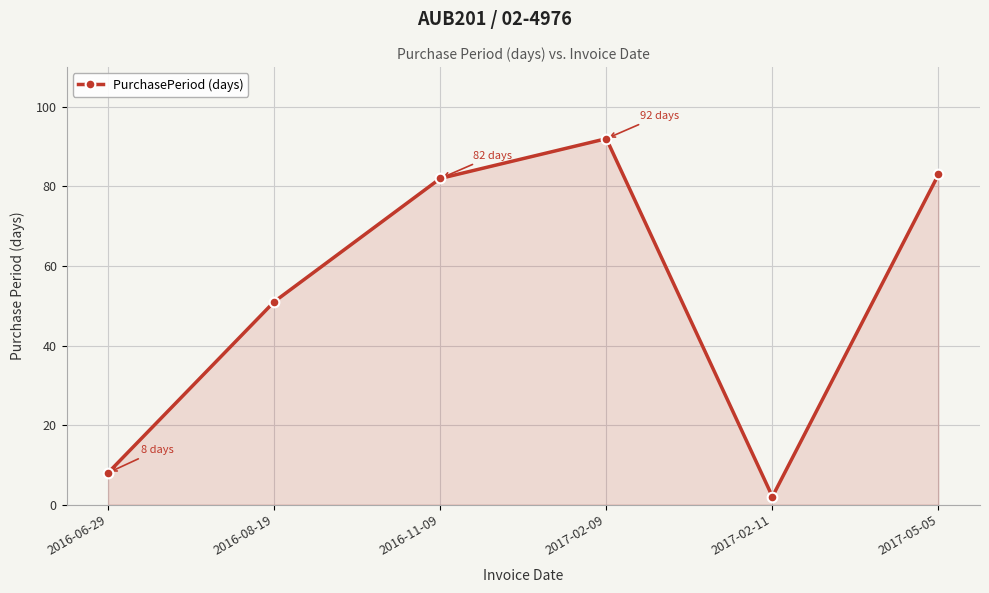

At which label is the value closest to 47?

2016-08-19